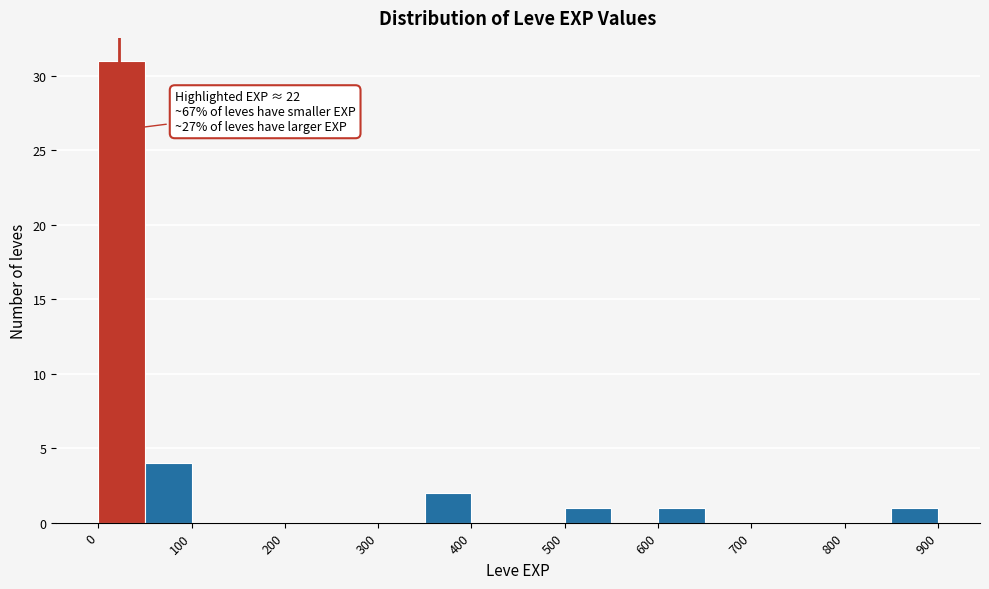

Which range on the x-axis has the tallest bar?

0 to 50